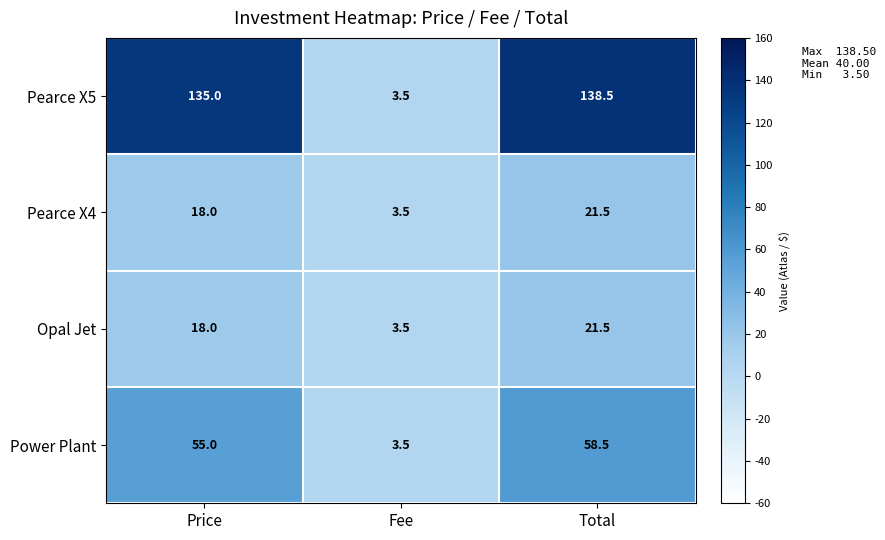

What is the average value of the Opal Jet series?

14.3